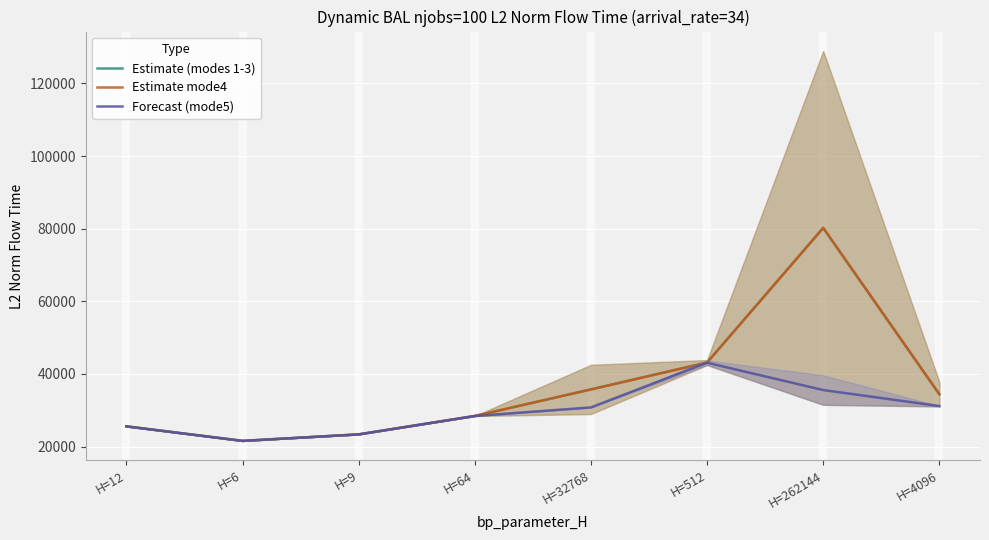

What are all the series names shown in the legend?

Estimate (modes 1-3), Estimate mode4, Forecast (mode5)